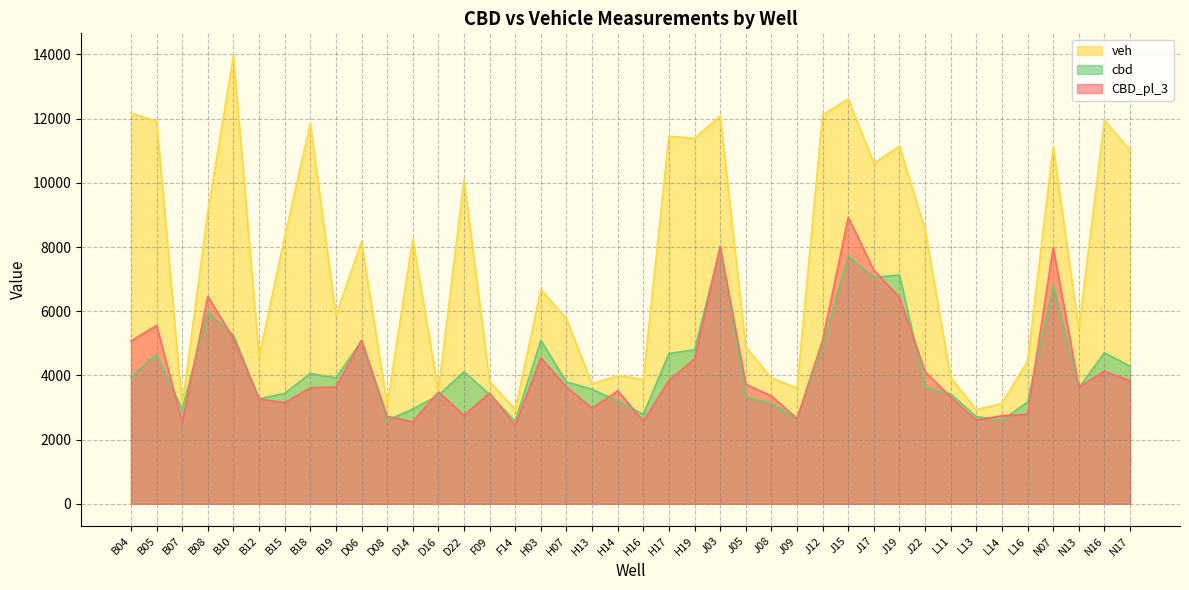

What is the maximum value shown in the chart?

13960.0